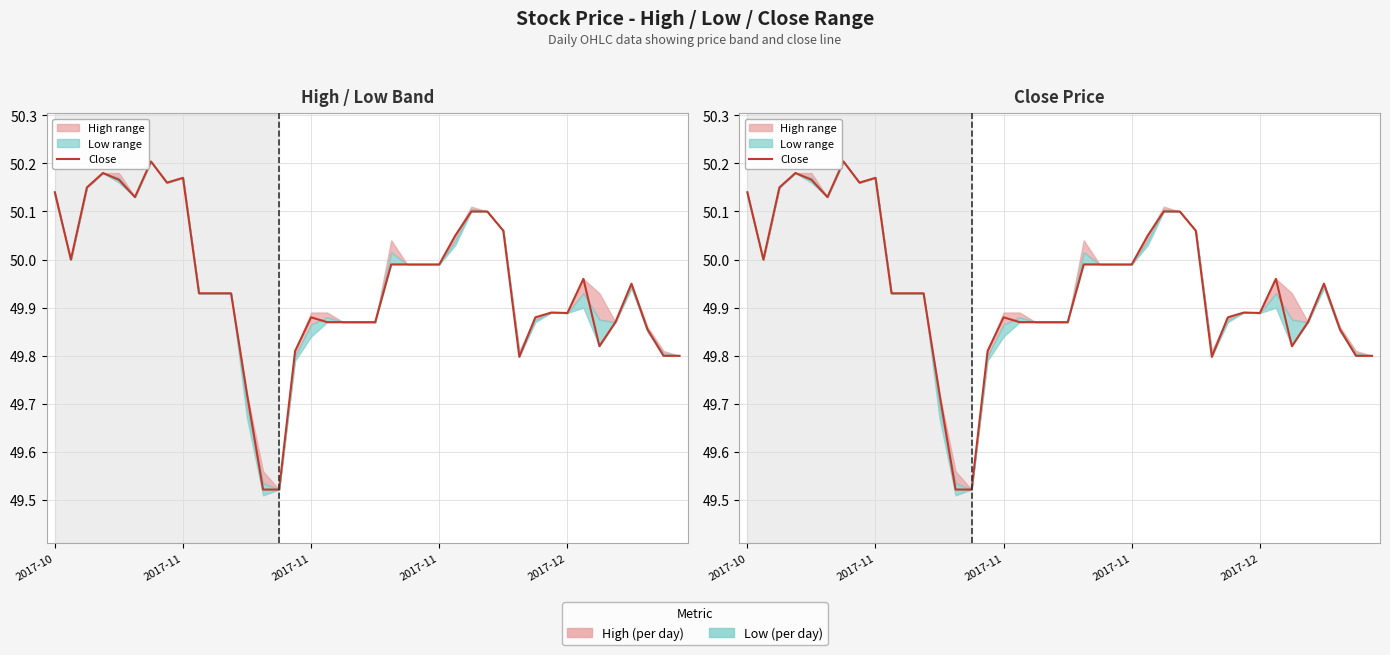

What value does the data have at 18?

49.9